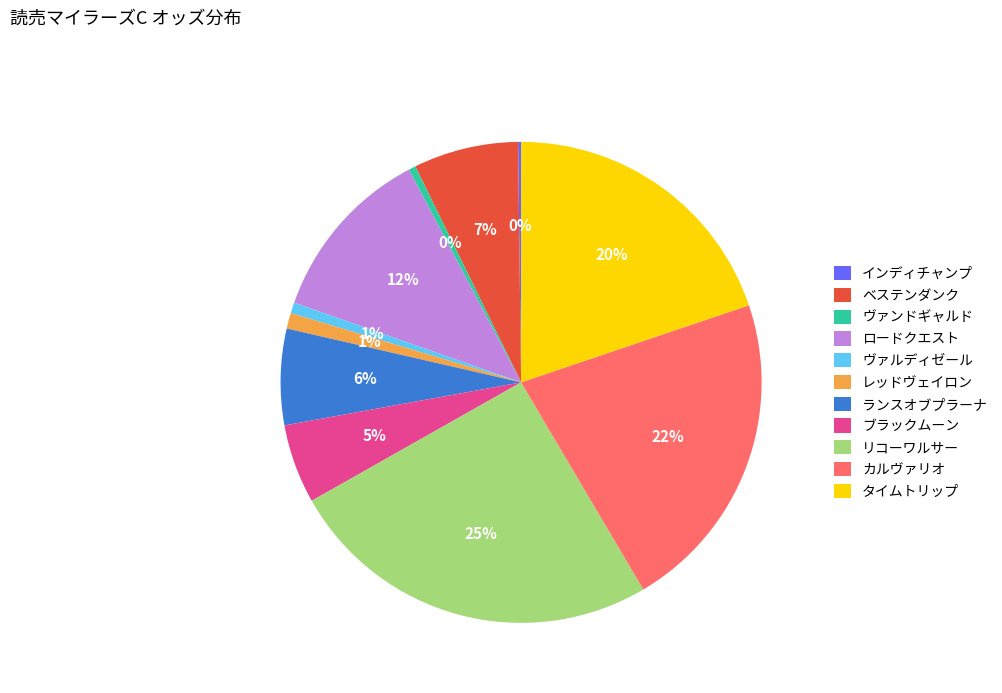

What is the largest slice in the pie chart?

リコーワルサー